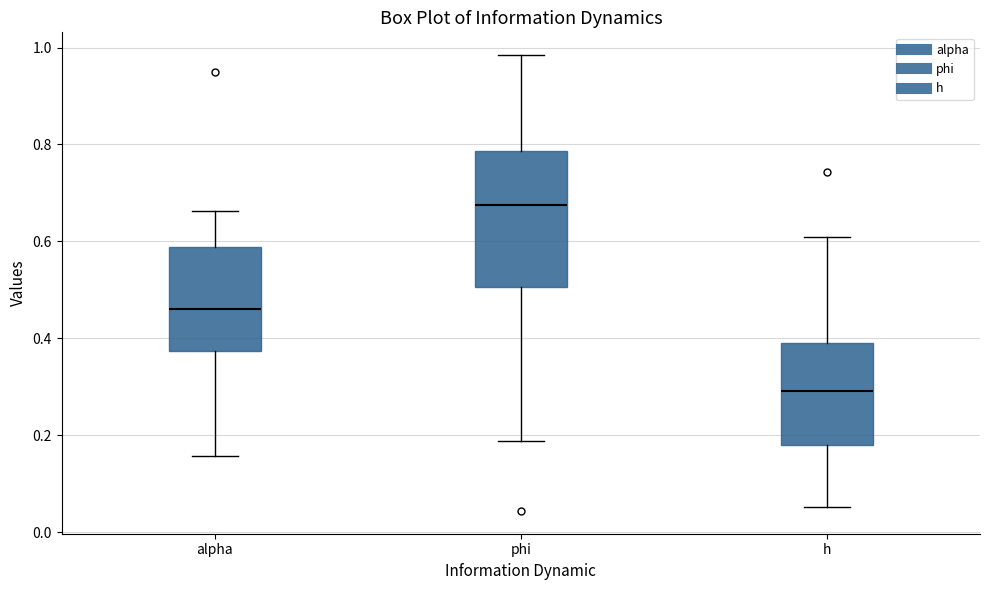

Which box has the lowest median line?

h